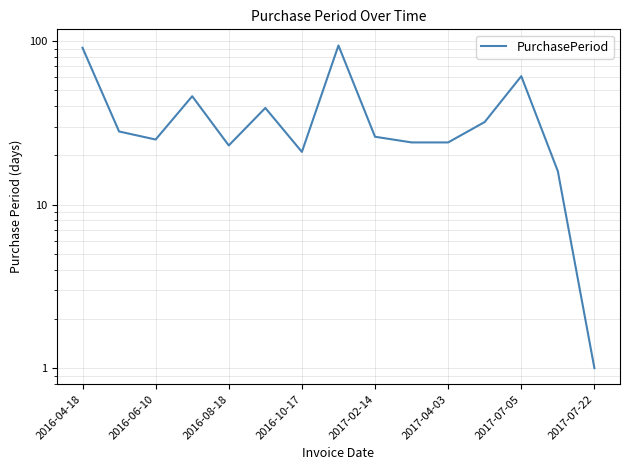

How many values exceed 26?

7